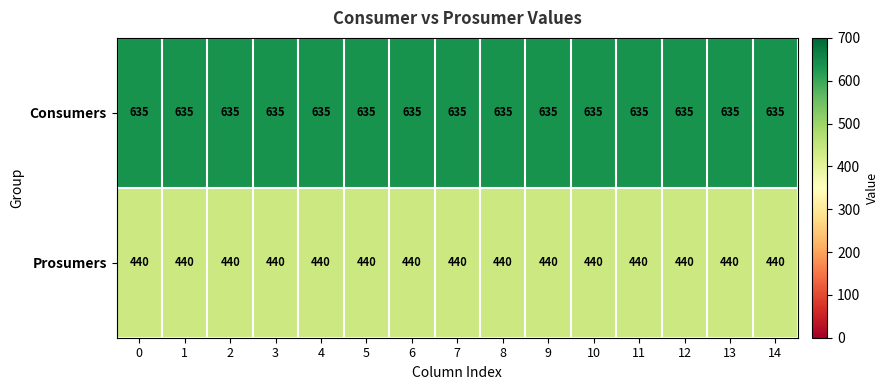

What is the minimum value shown in the chart?

440